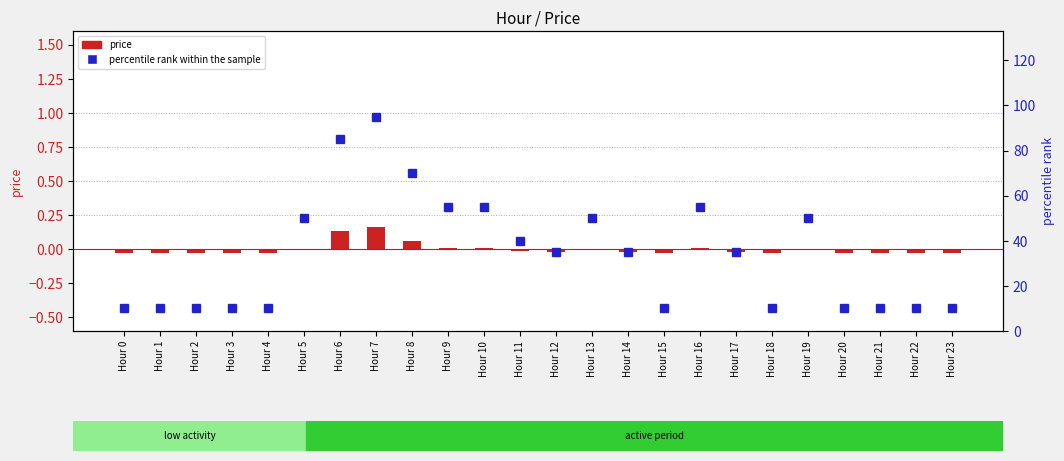

List the labels in order of price value, smallest first.

Hour 0, Hour 1, Hour 2, Hour 3, Hour 4, Hour 15, Hour 18, Hour 20, Hour 21, Hour 22, Hour 23, Hour 12, Hour 14, Hour 17, Hour 11, Hour 5, Hour 13, Hour 19, Hour 9, Hour 10, Hour 16, Hour 8, Hour 6, Hour 7